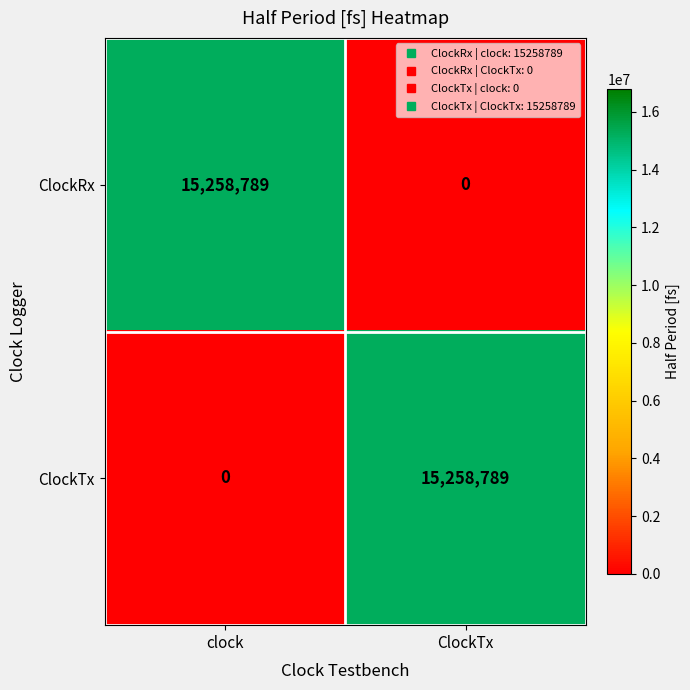

Count the number of data series in this chart.

2